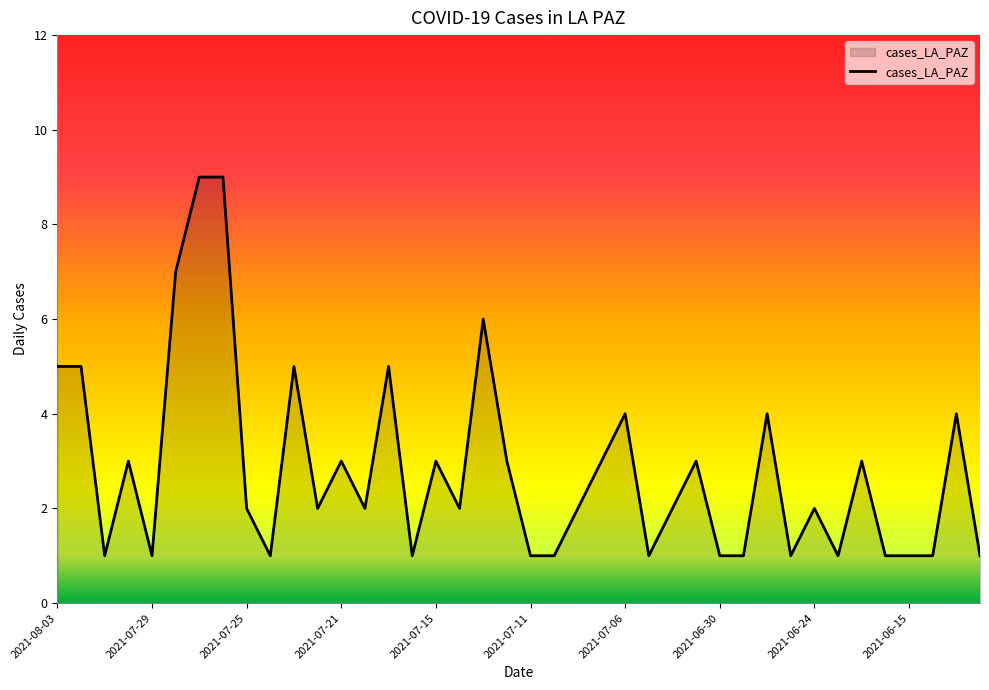

What is the greatest value displayed?

9